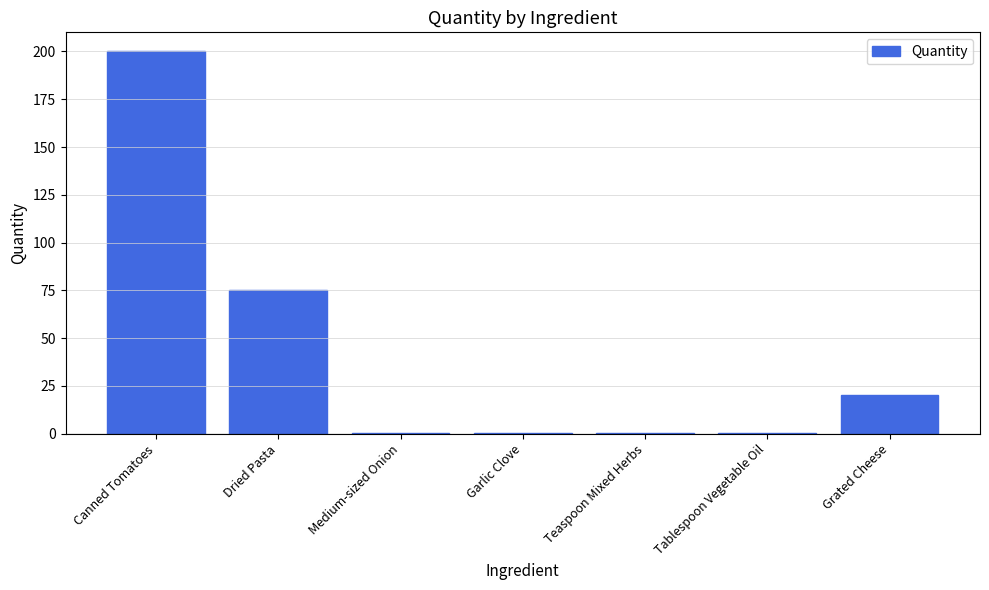

What is the difference between the values at Canned Tomatoes and Grated Cheese?

180.0